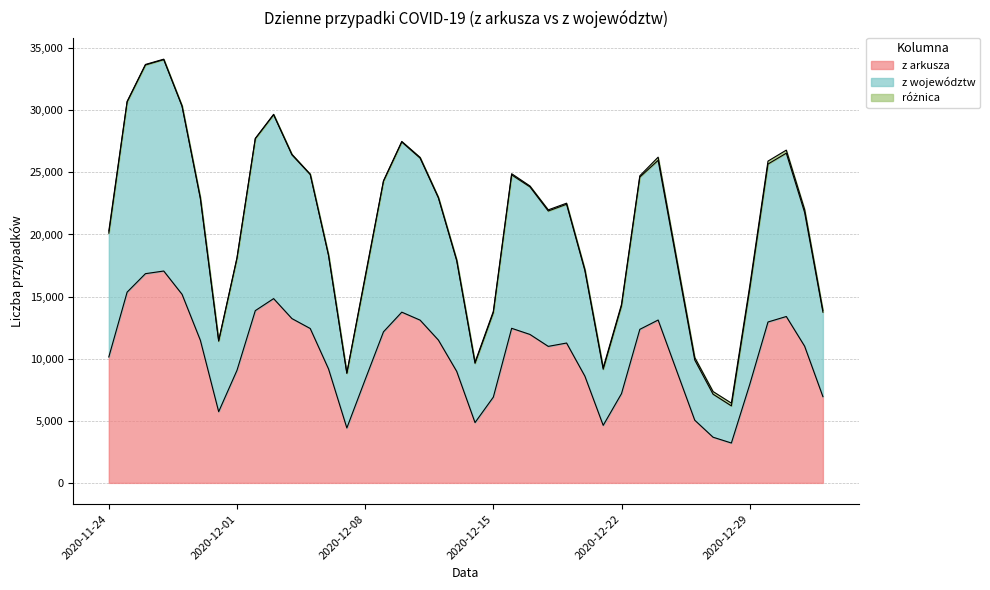

At which label is z arkusza closest to 10135?

2020-11-24